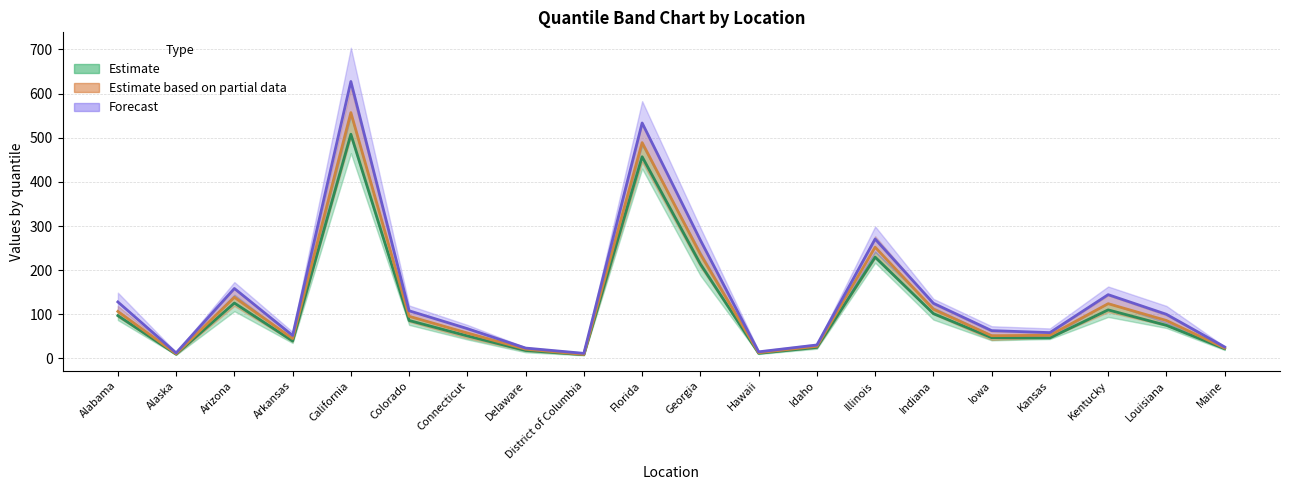

What is the value of the Estimate mid point at the 18th from the left?

110.0